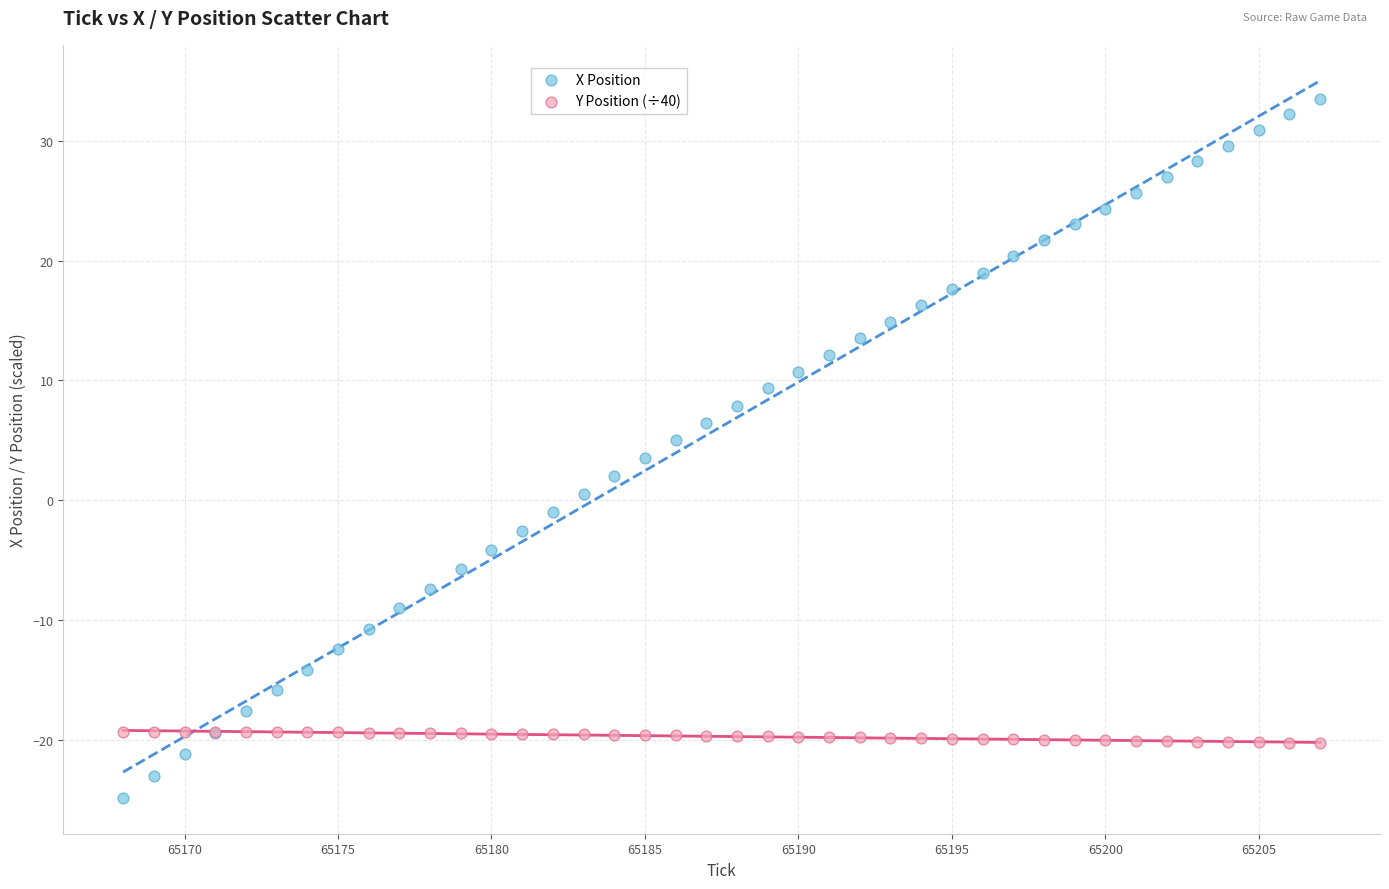

Which series has the largest Y range (max minus min)?

X Position